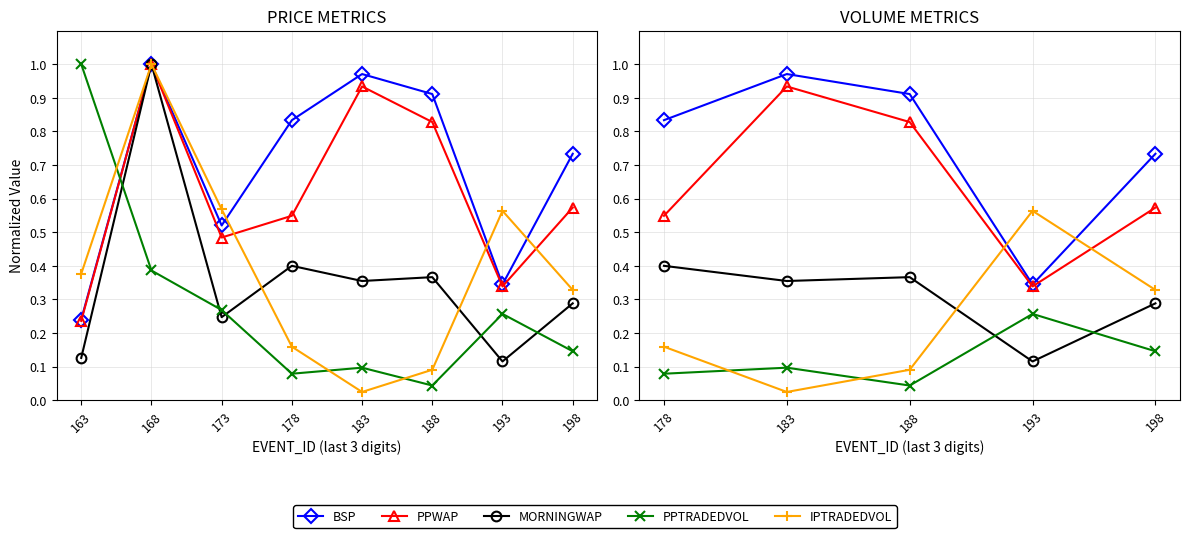

How many series are shown in this chart?

5